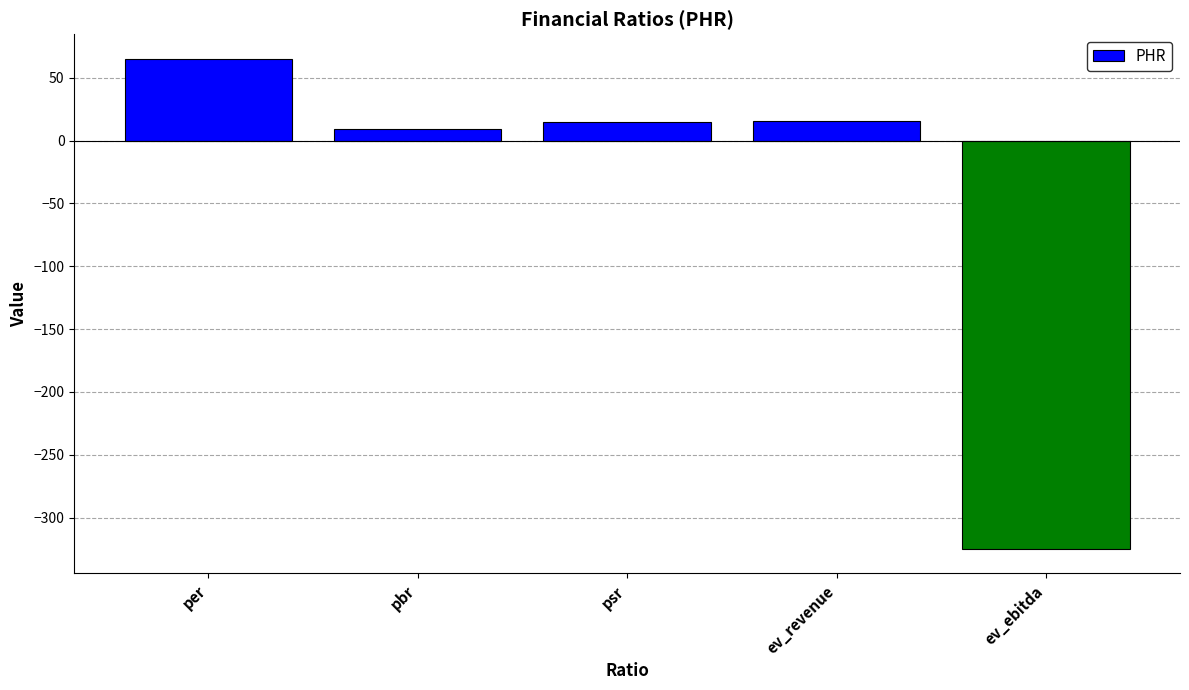

What is the difference between the maximum and minimum values?

389.9